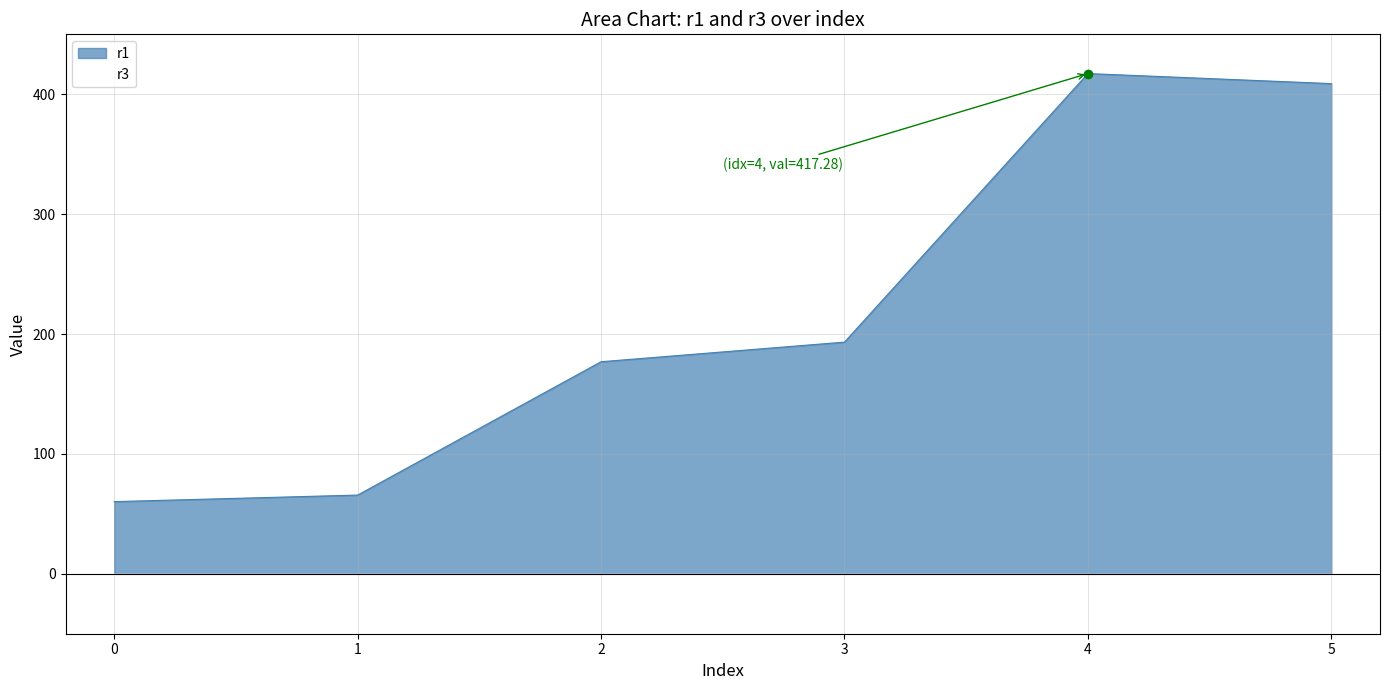

Which series changed the most between 1 and 3?

r1